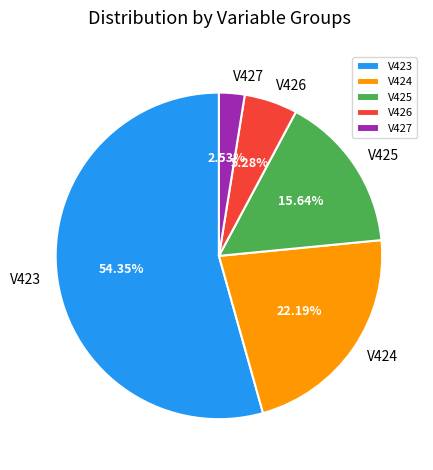

How many slices are in this pie chart?

5